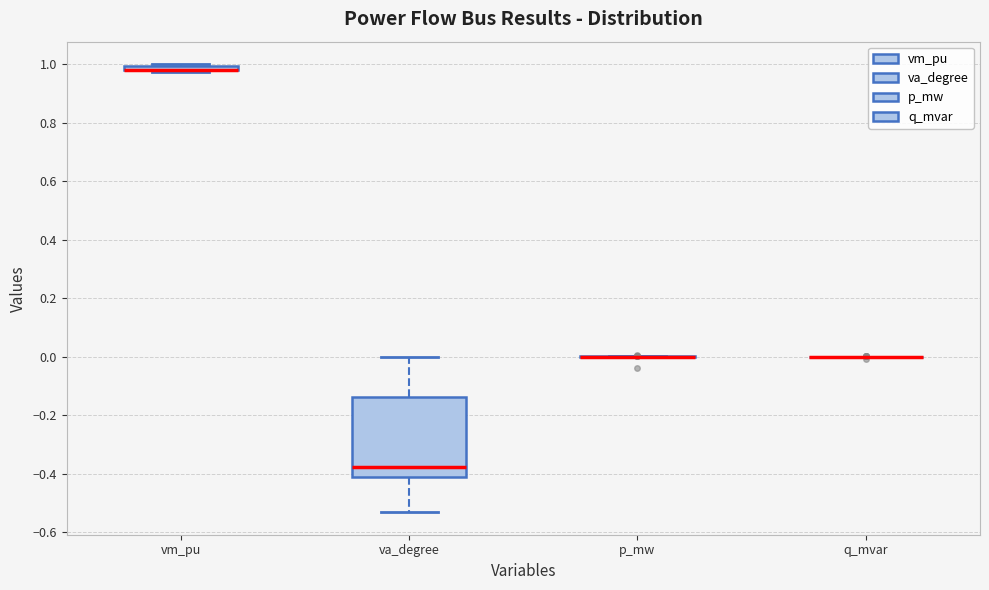

Which box is the tallest, from its lower edge to its upper edge?

va_degree